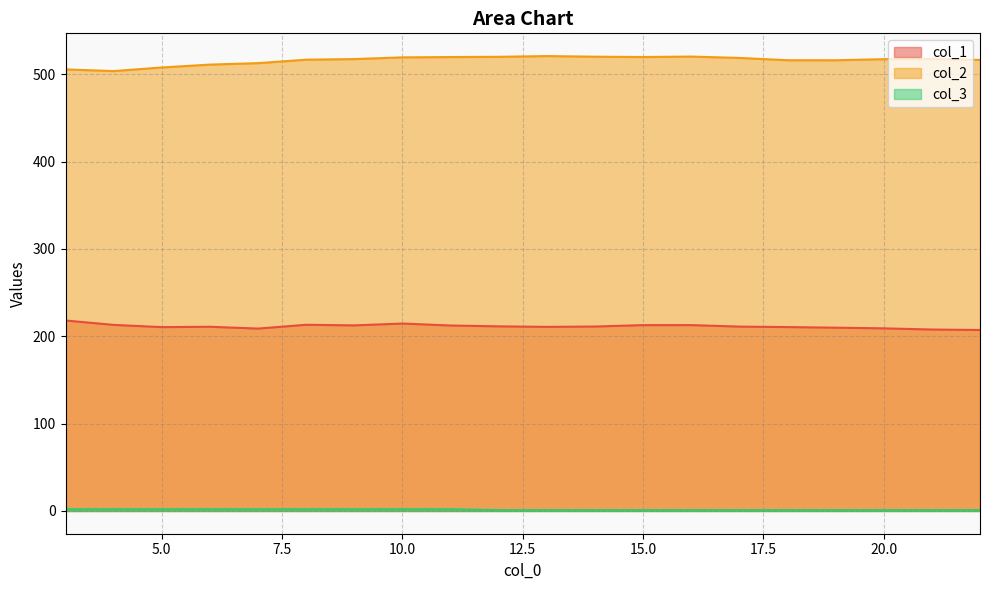

Rank the series at 19 from highest to lowest value.

col_2, col_1, col_3